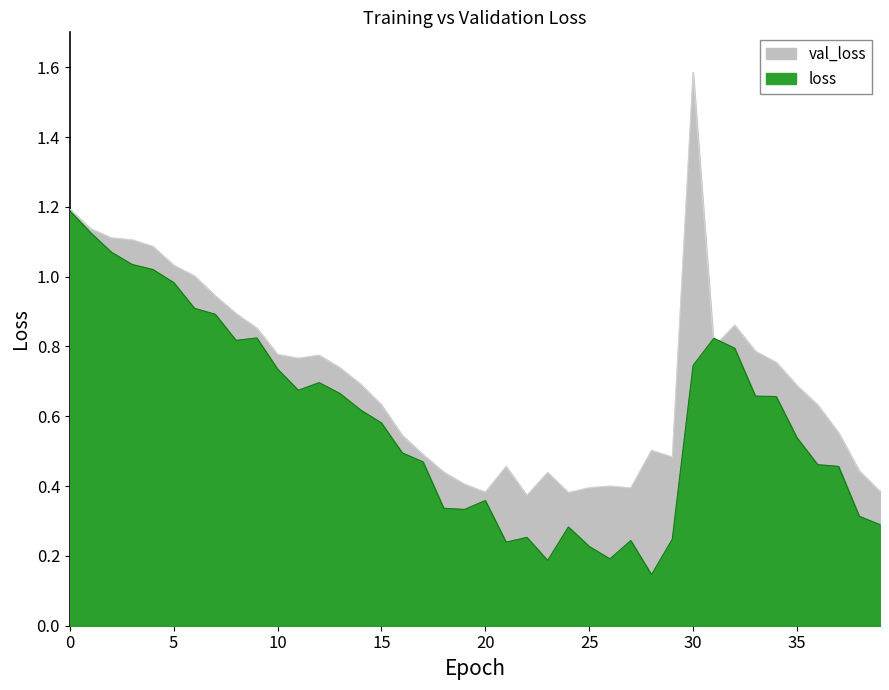

How many times do loss and val_loss cross each other?

2